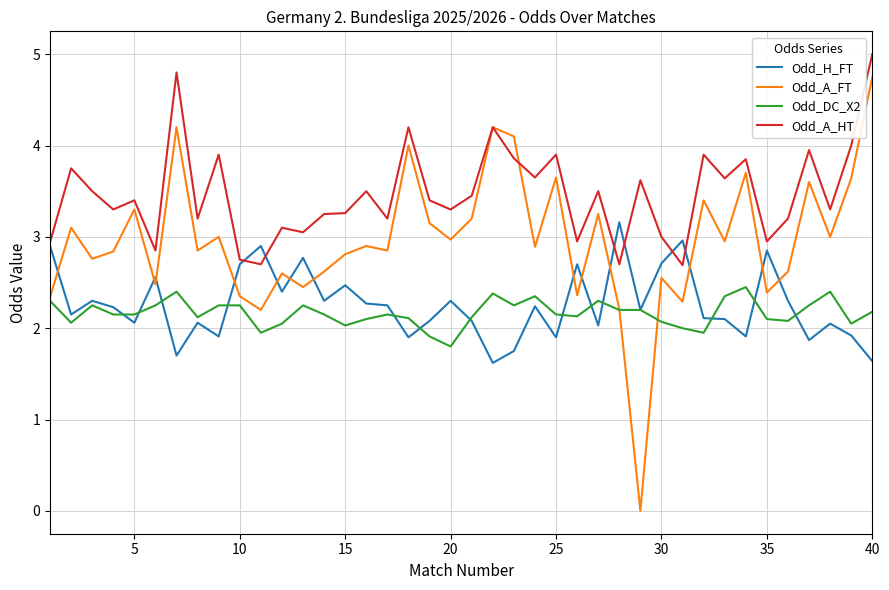

What is the maximum value shown in the chart?

5.0